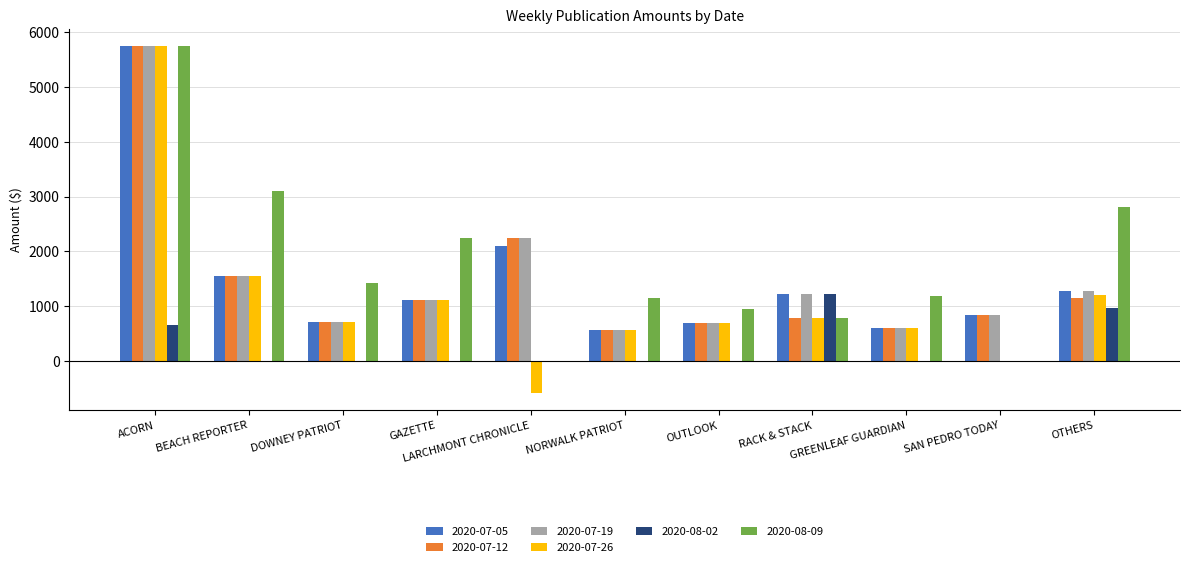

How many series are shown in this chart?

6